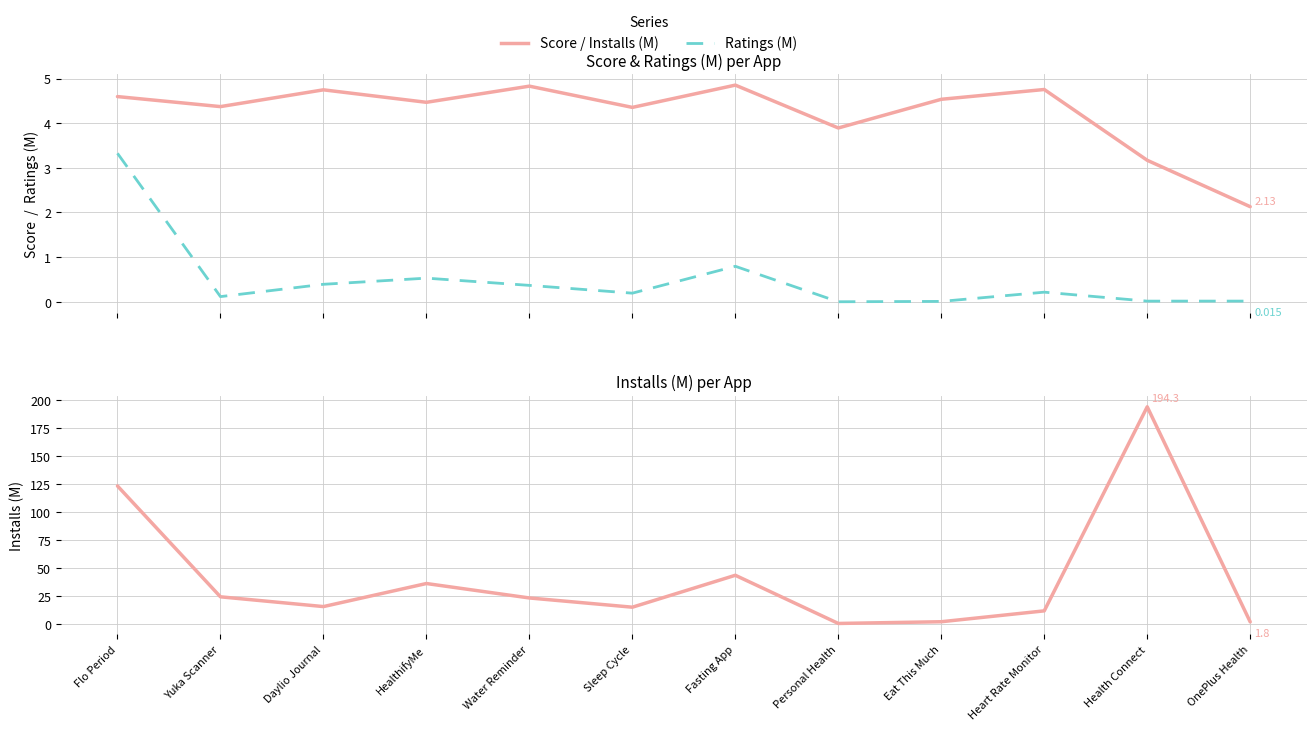

True or false: Score and Ratings (M) cross at least once.

False